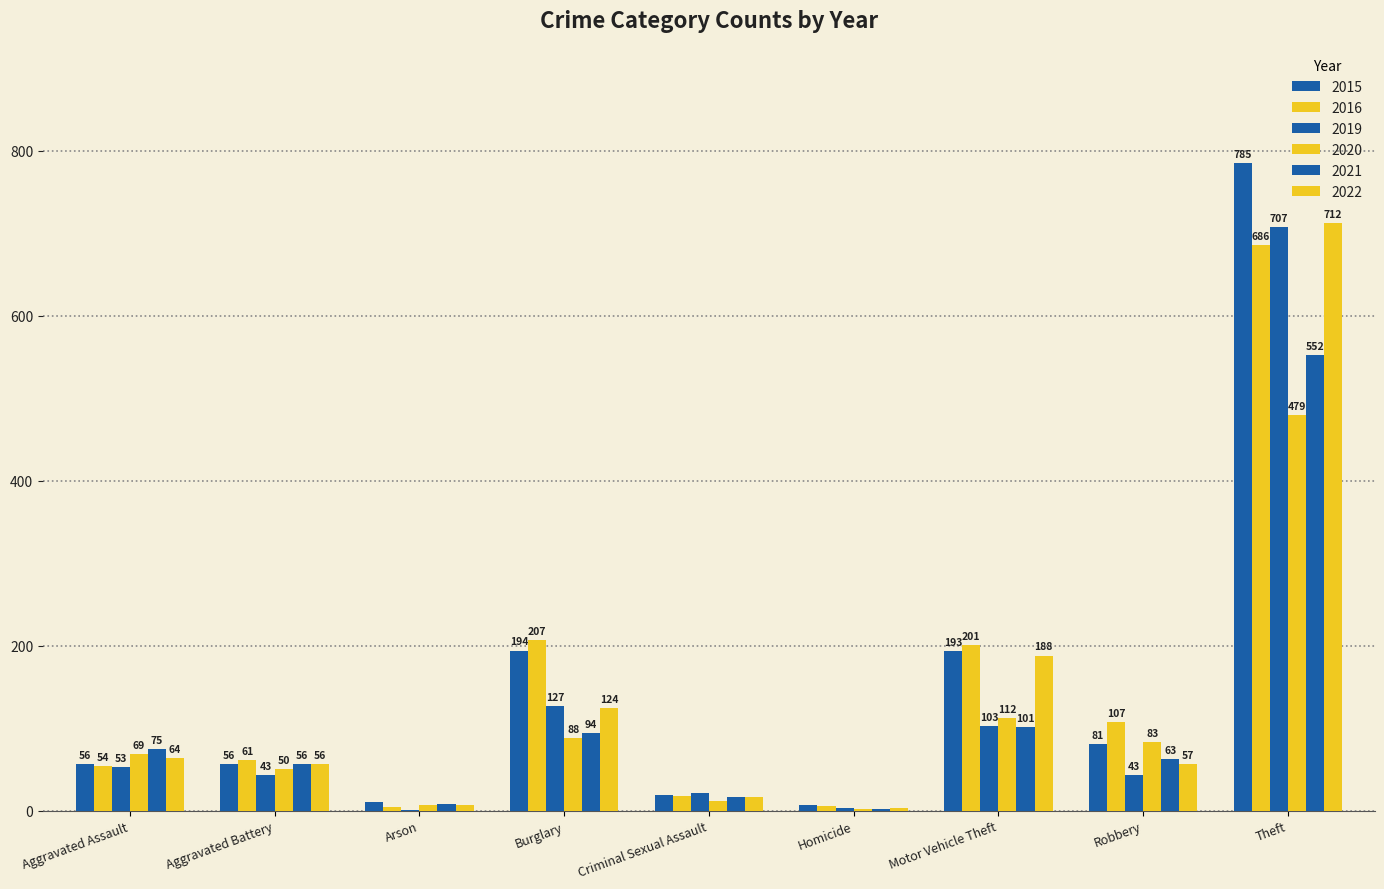

At how many categories does at least one series exceed 746?

1